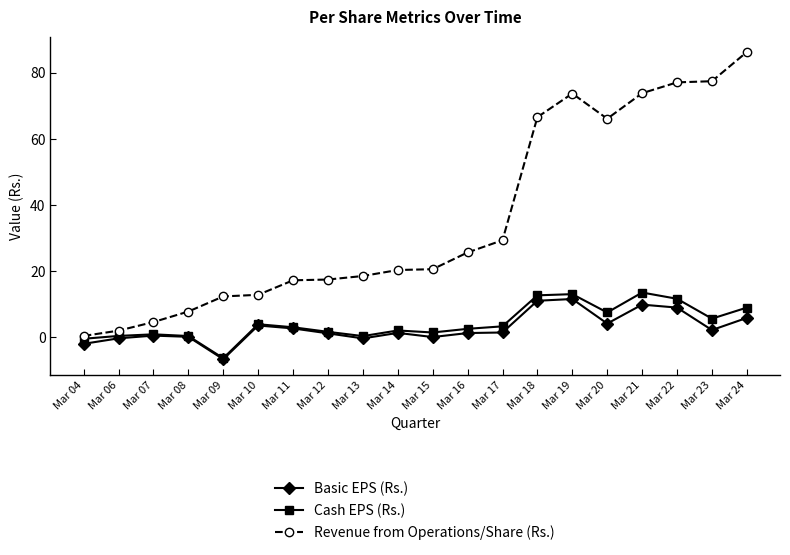

True or false: Basic EPS (Rs.) and Revenue from Operations/Share (Rs.) cross at least once.

False